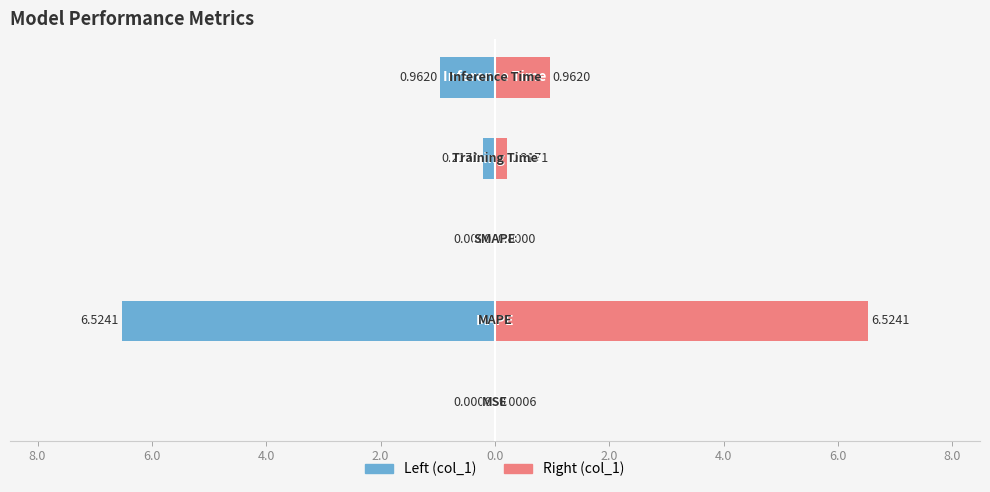

Reading left to right, list all the values displayed in this chart.

col_1 (left): 10.0=-0.0	8.0=-6.5	6.0=0.0	4.0=-0.2	2.0=-1.0
col_1 (right): 10.0=0.0	8.0=6.5	6.0=0.0	4.0=0.2	2.0=1.0